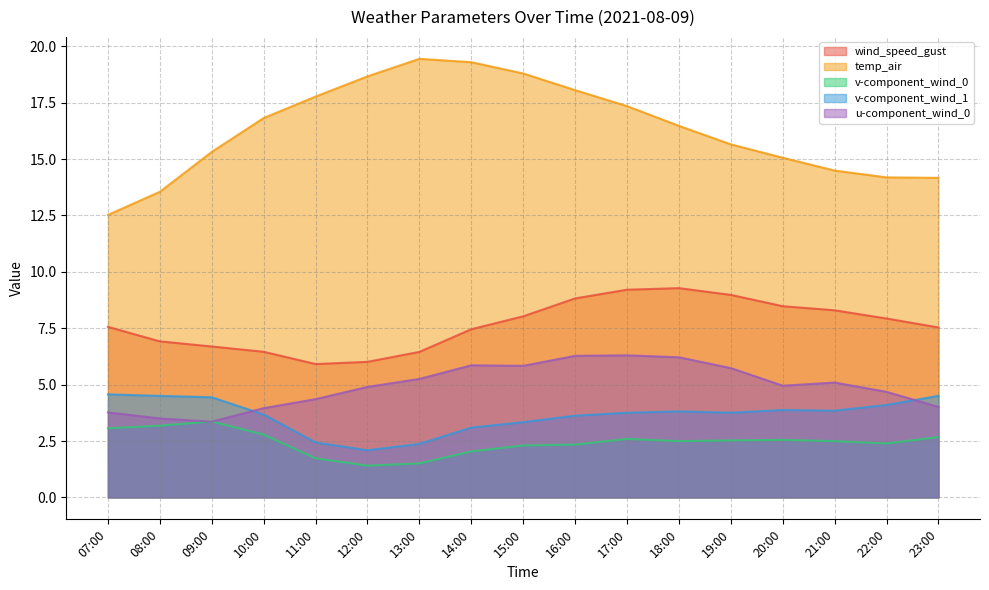

What is the sum of all wind_speed_gust values?

130.0